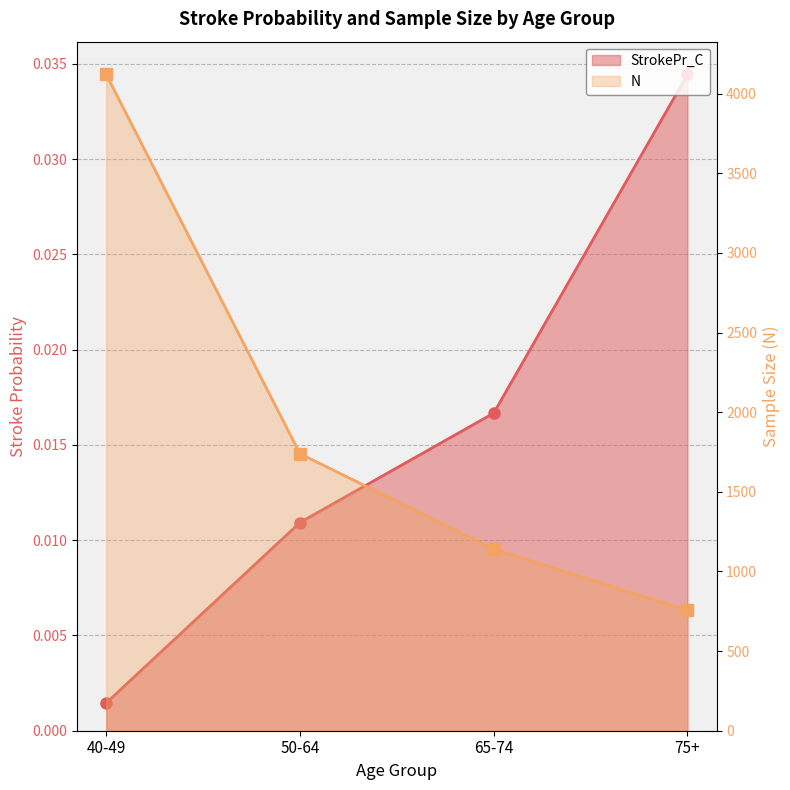

Reading left to right, list all the values displayed in this chart.

StrokePr_C: 0.0	0.0	0.0	0.0
N: 4120.0	1739.0	1140.0	755.0